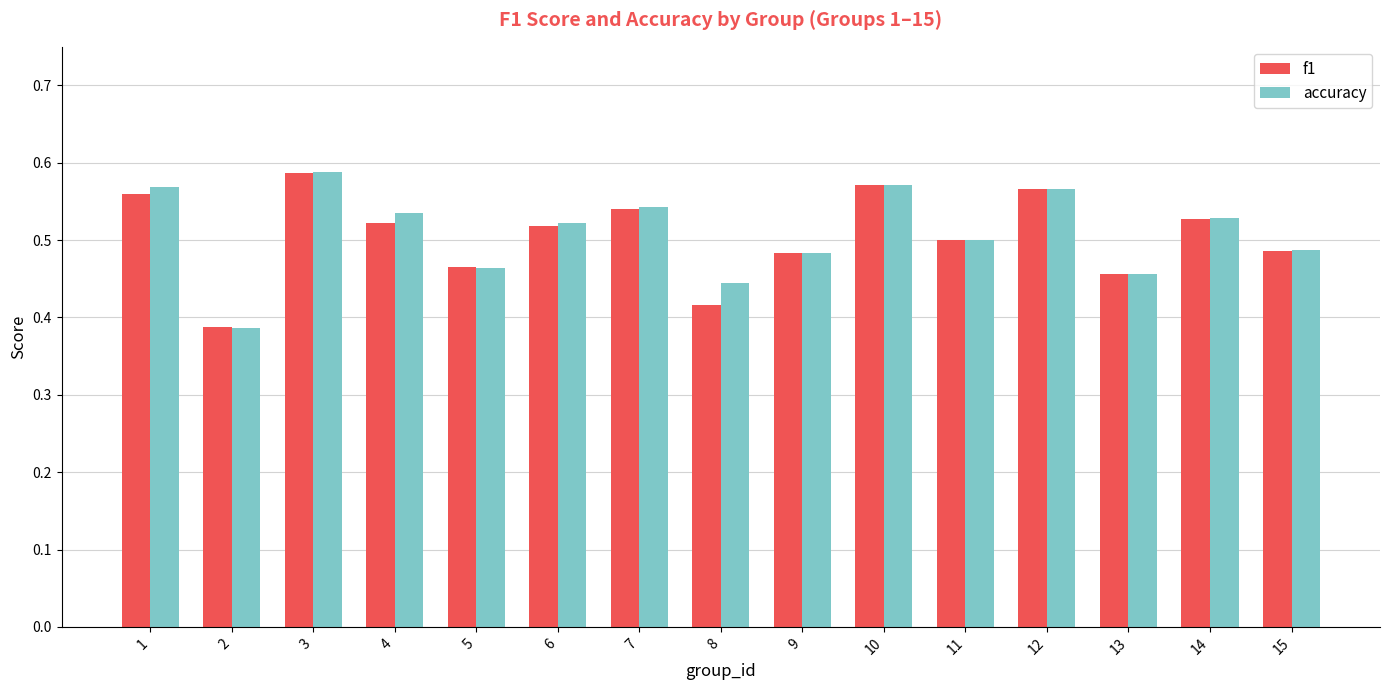

Is it true that f1 equals 0.5 at 5?

True